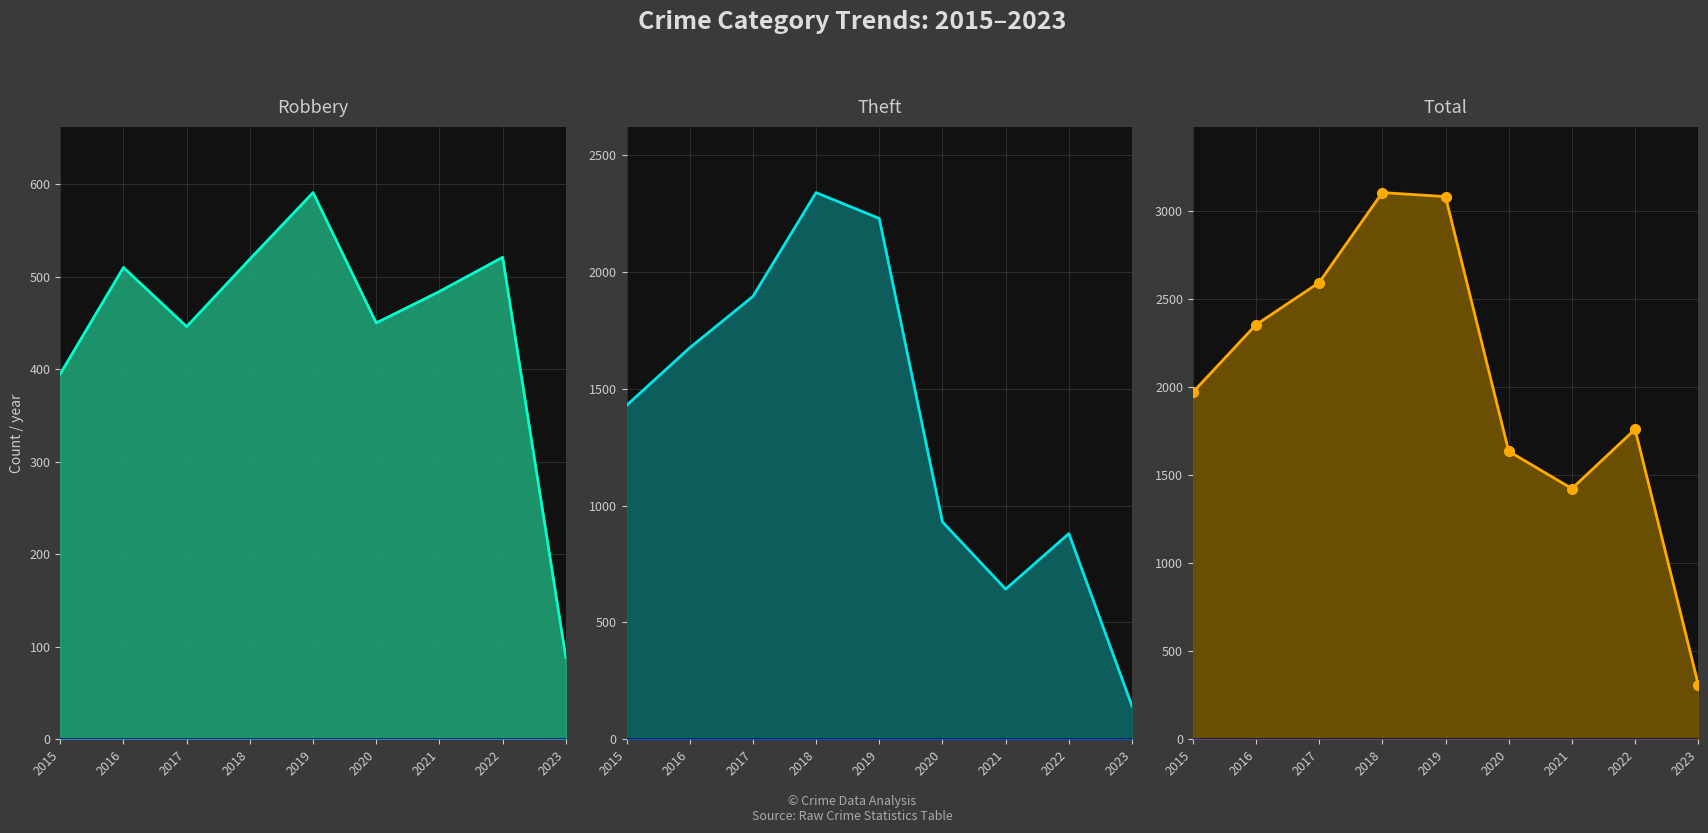

What is the difference between the maximum and minimum values in the Theft series?

2200